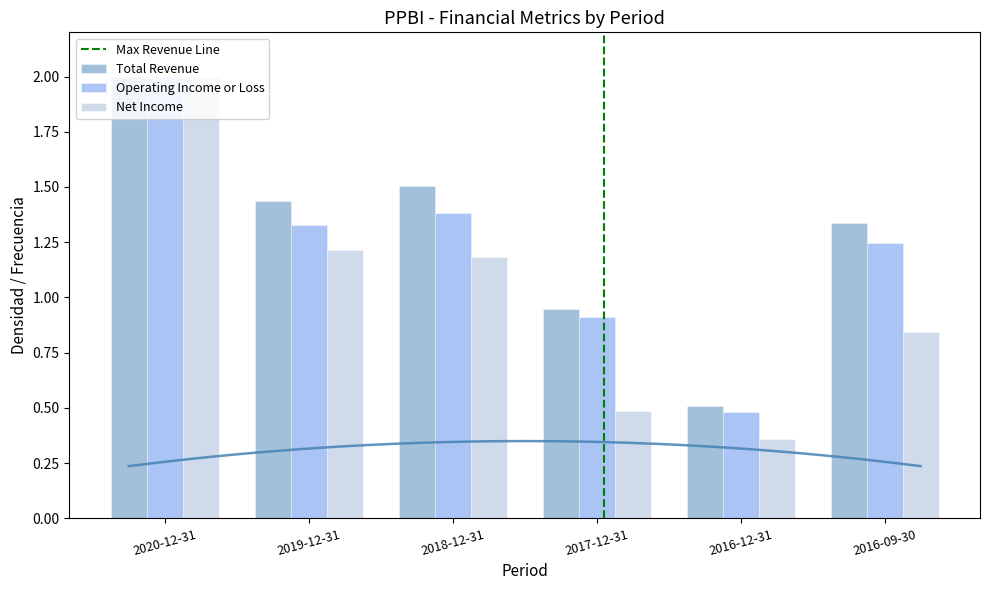

Reading left to right, list all the values displayed in this chart.

Total Revenue: 2020-12-31=2.0	2019-12-31=1.4	2018-12-31=1.5	2017-12-31=0.9	2016-12-31=0.5	2016-09-30=1.3
Operating Income or Loss: 2020-12-31=2.0	2019-12-31=1.3	2018-12-31=1.4	2017-12-31=0.9	2016-12-31=0.5	2016-09-30=1.2
Net Income: 2020-12-31=2.0	2019-12-31=1.2	2018-12-31=1.2	2017-12-31=0.5	2016-12-31=0.4	2016-09-30=0.8